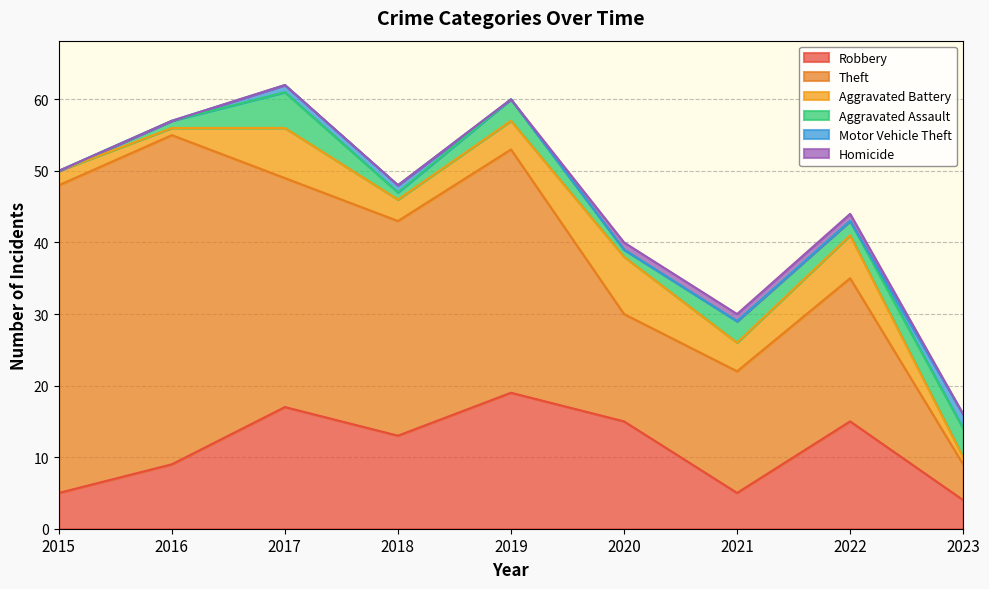

Which series has the largest total across all categories?

Theft